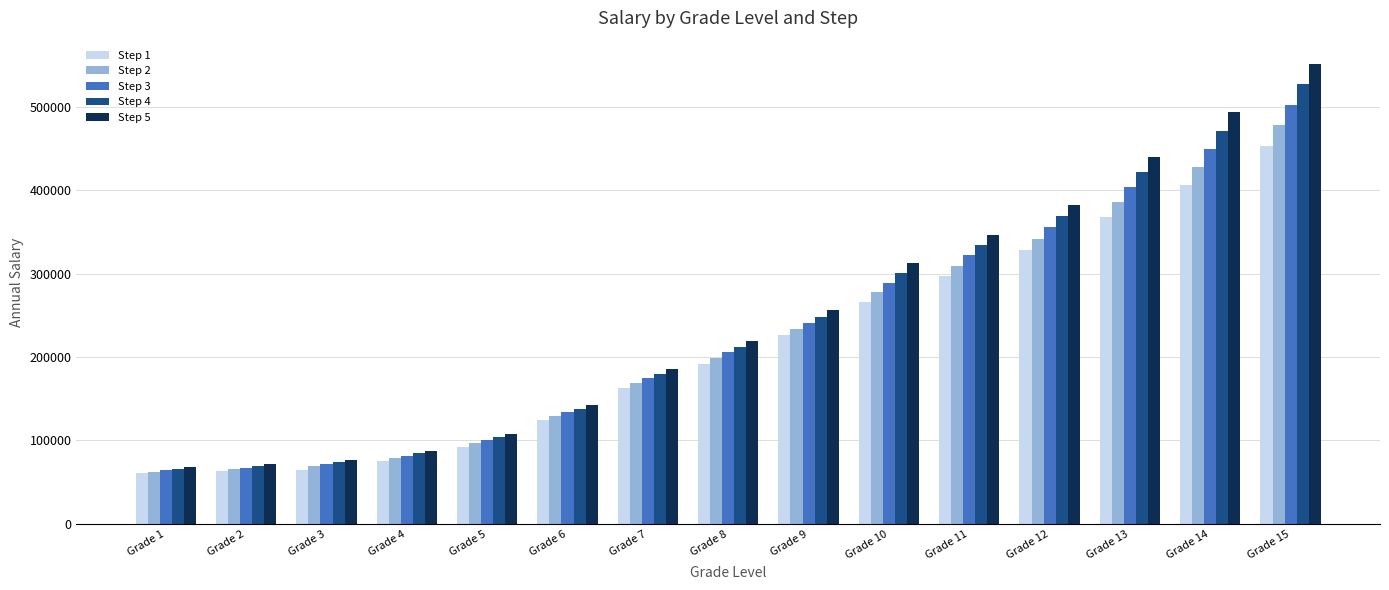

Where is Step 5 nearest to the value 310105?

Grade 10